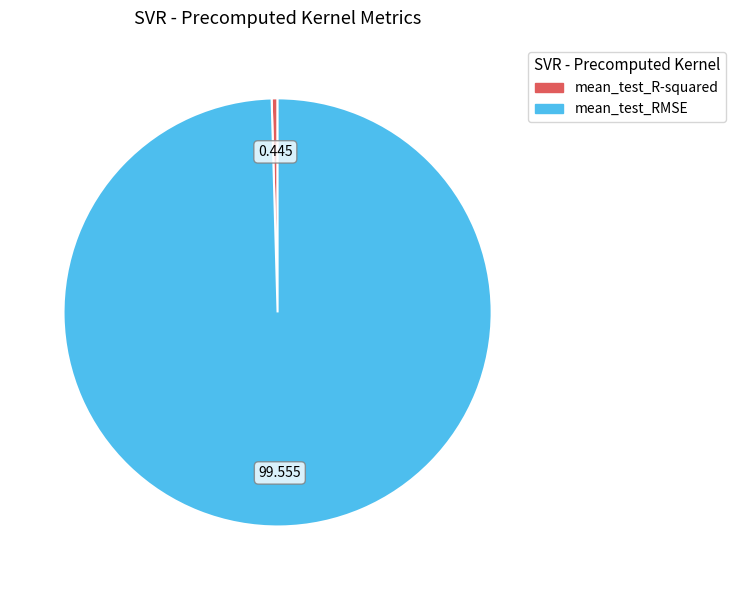

Combined, do mean_test_R-squared and mean_test_RMSE account for over 50%?

Yes